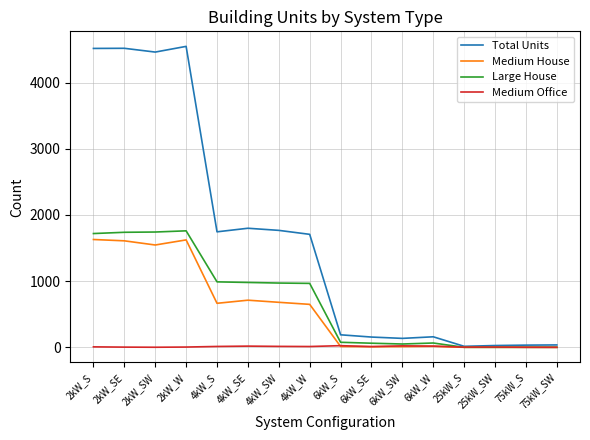

How many distinct data groups are displayed?

4